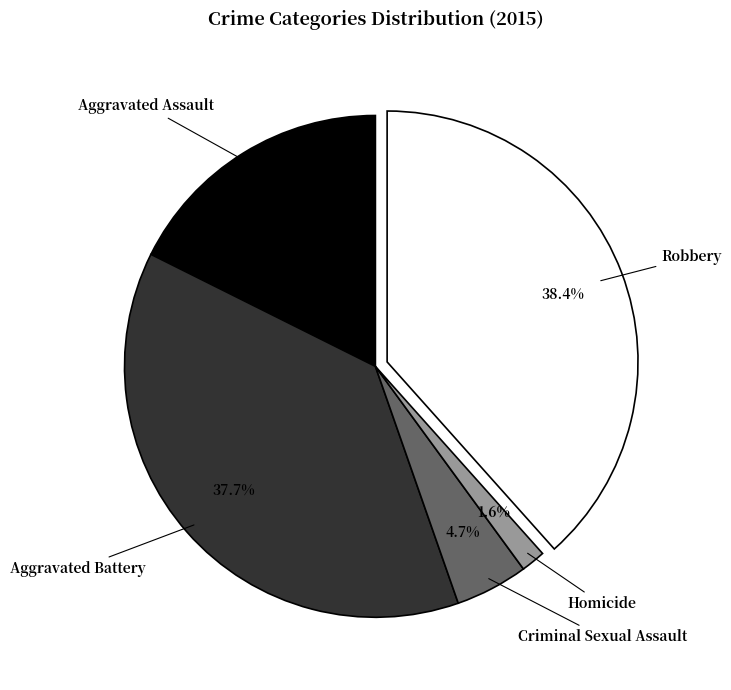

Which slice is the smallest?

Homicide